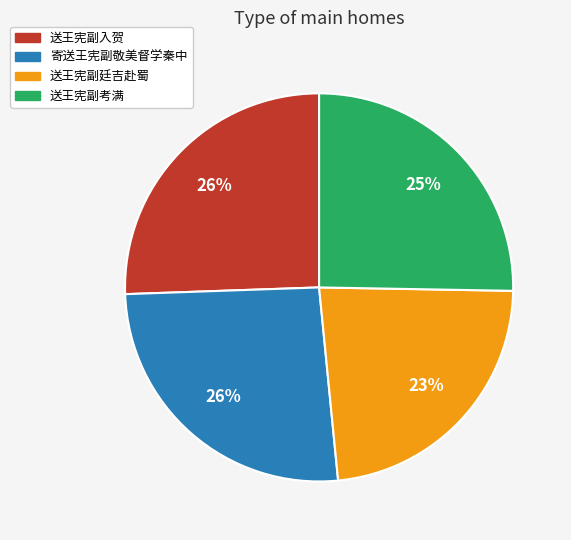

Is it true that 送王宪副廷吉赴蜀 is 15% of the pie?

False